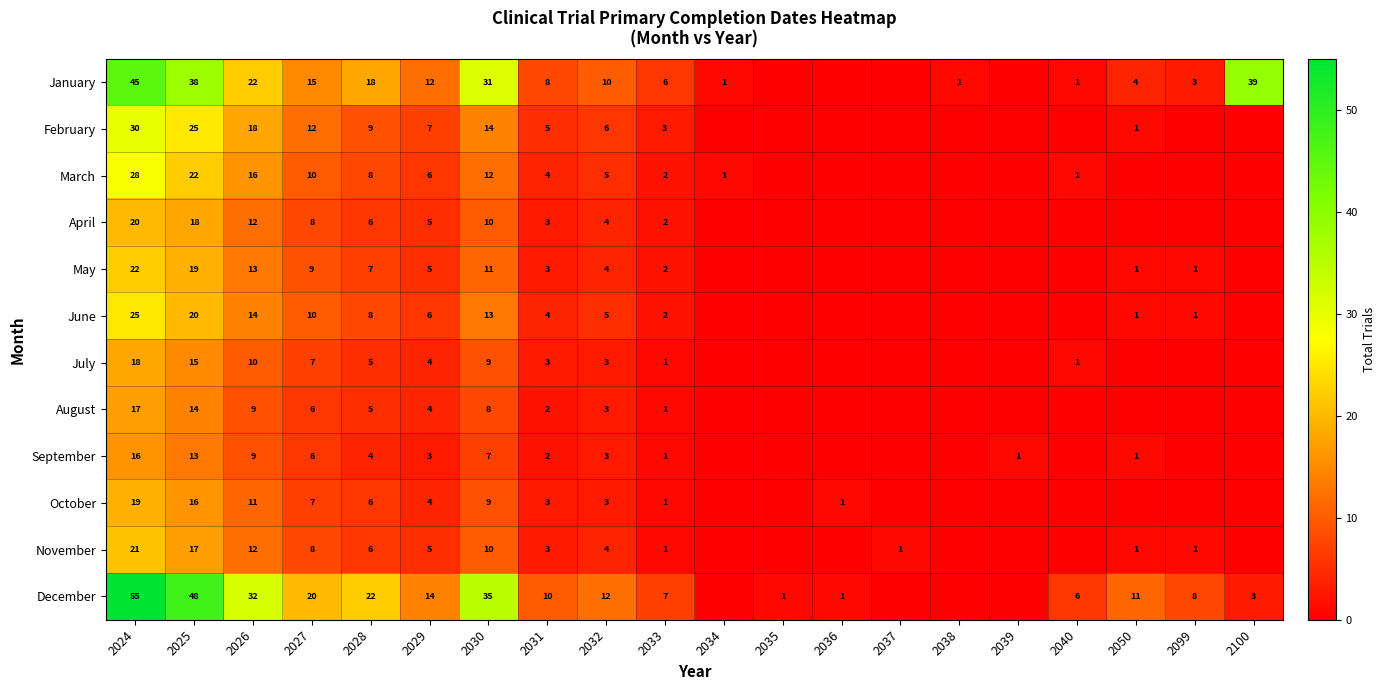

Count the number of categories in the chart.

20